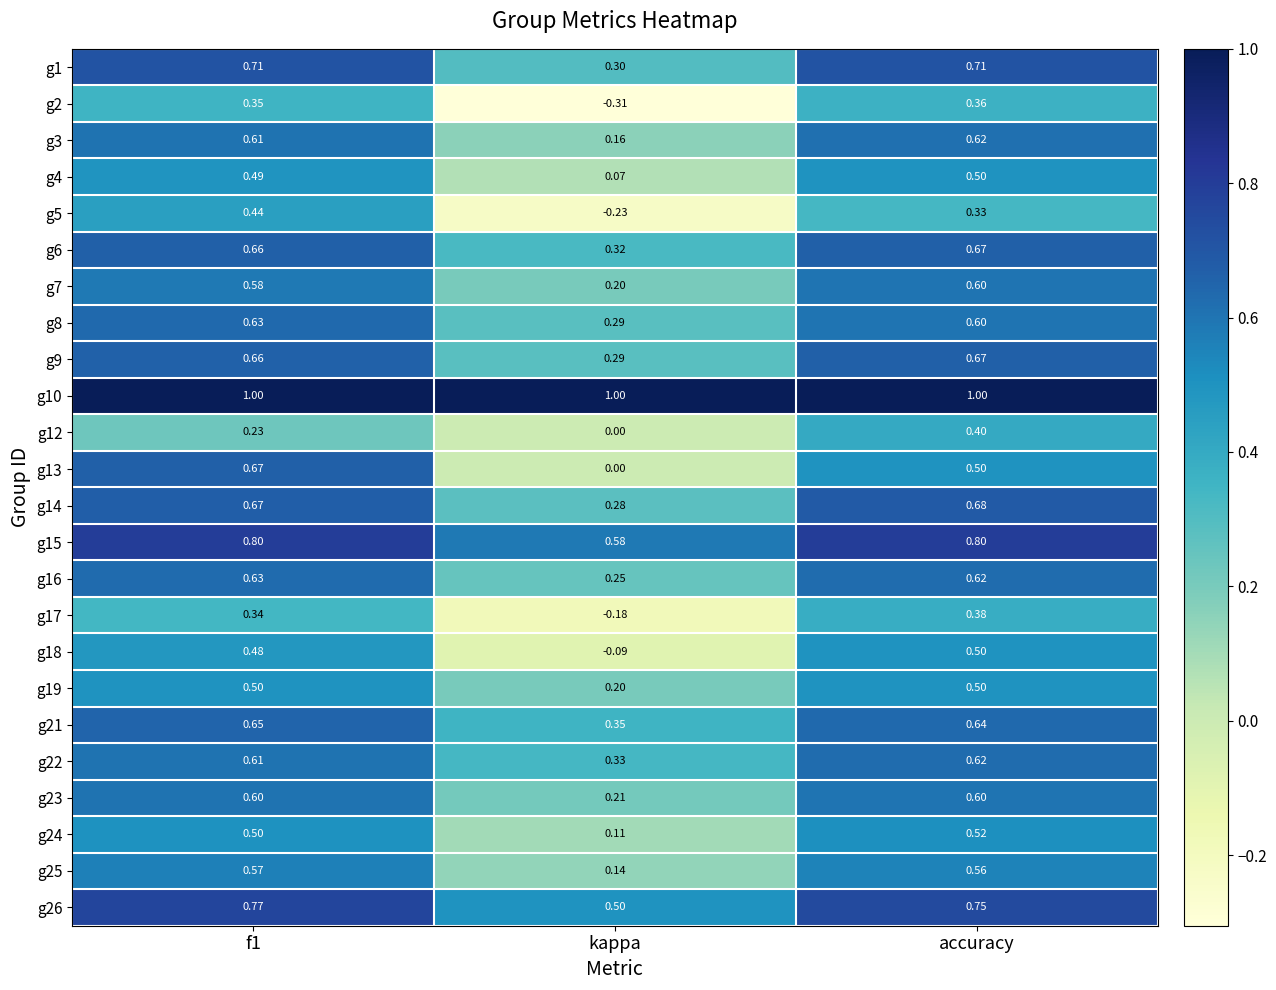

Where is g22 nearest to the value 0?

kappa